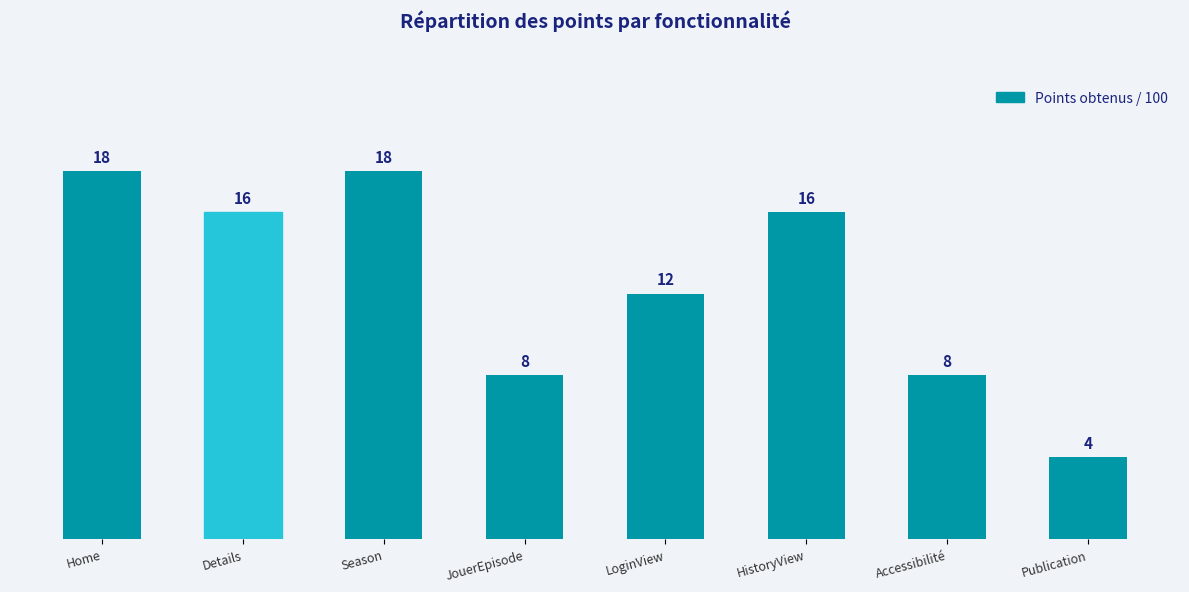

What is the maximum value shown in the chart?

18